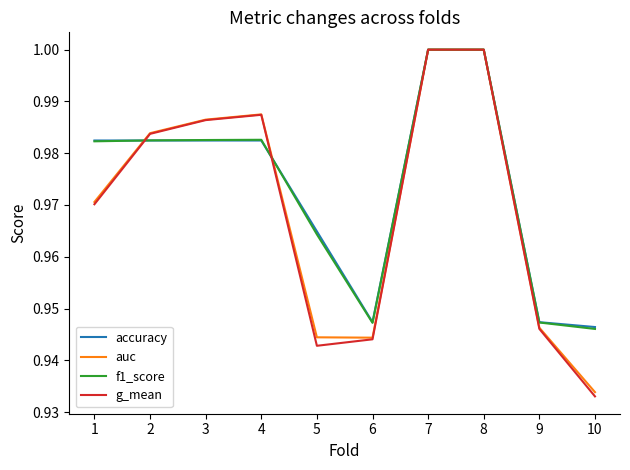

At which label is g_mean closest to 0?

10